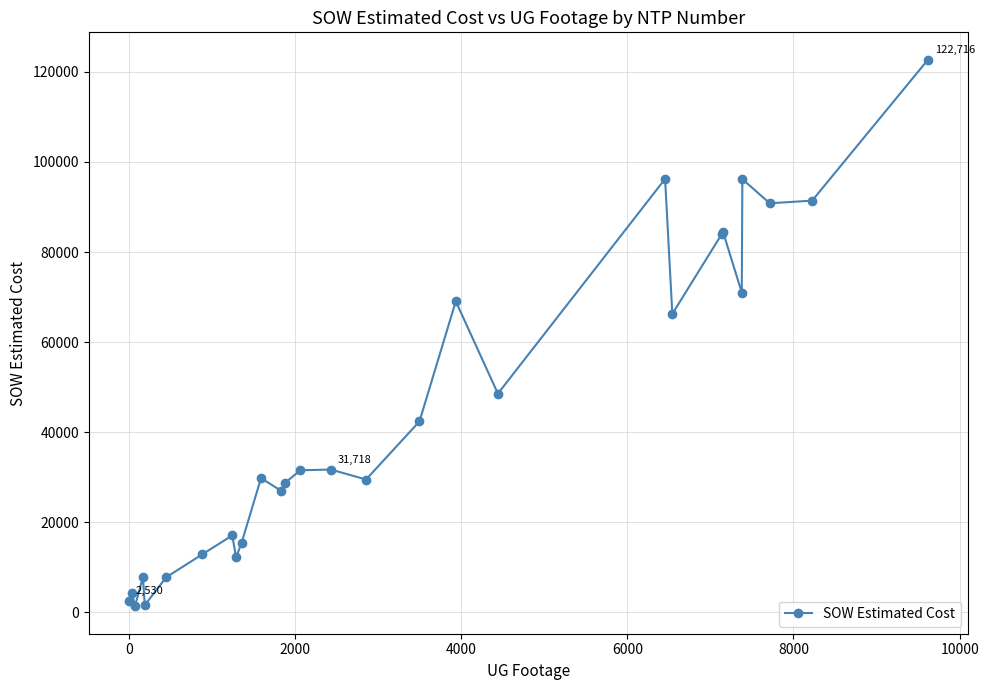

True or false: there are more than 1 points higher than both neighbors.

True